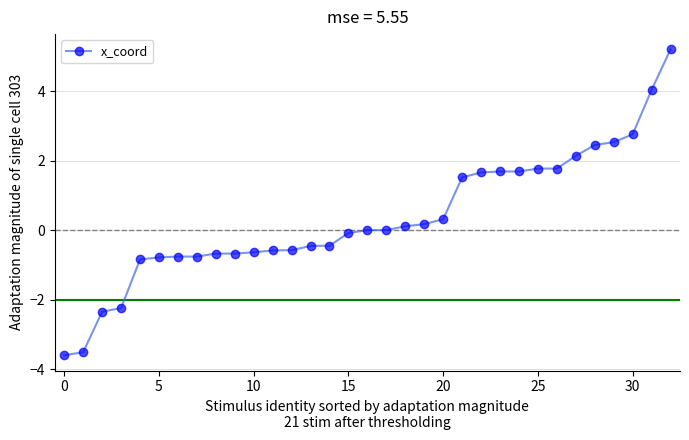

What is the average value?

0.3